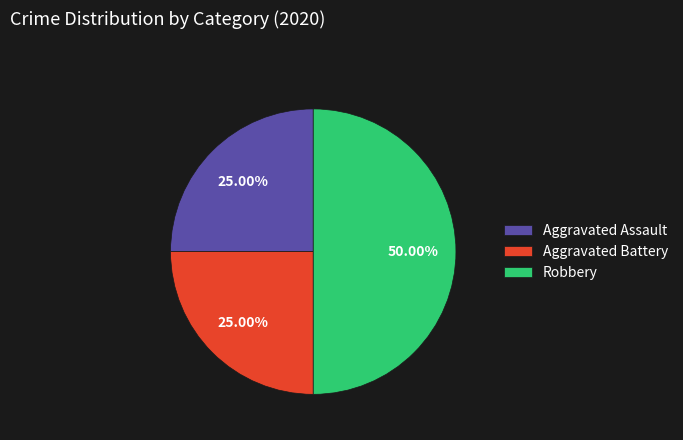

To the nearest percent, what percentage of the pie is Robbery?

50%